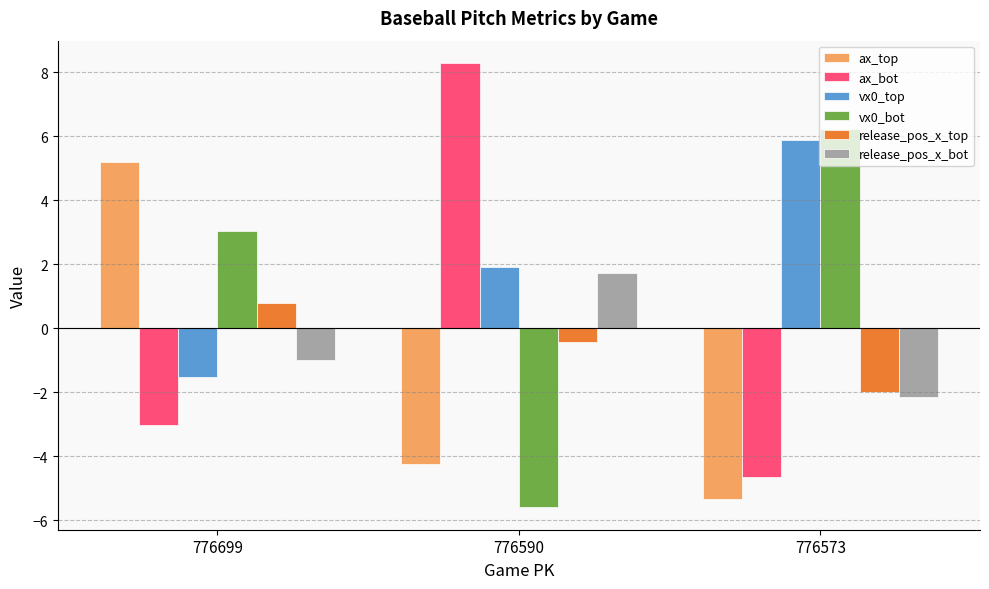

At 776573, list the series in order from largest to smallest.

vx0_bot, vx0_top, release_pos_x_top, release_pos_x_bot, ax_bot, ax_top